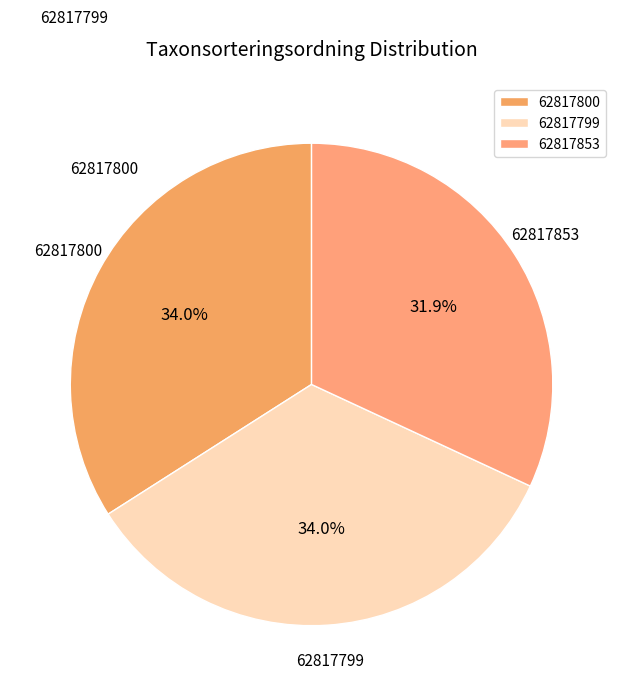

Which category has the smallest portion of the pie?

62817853